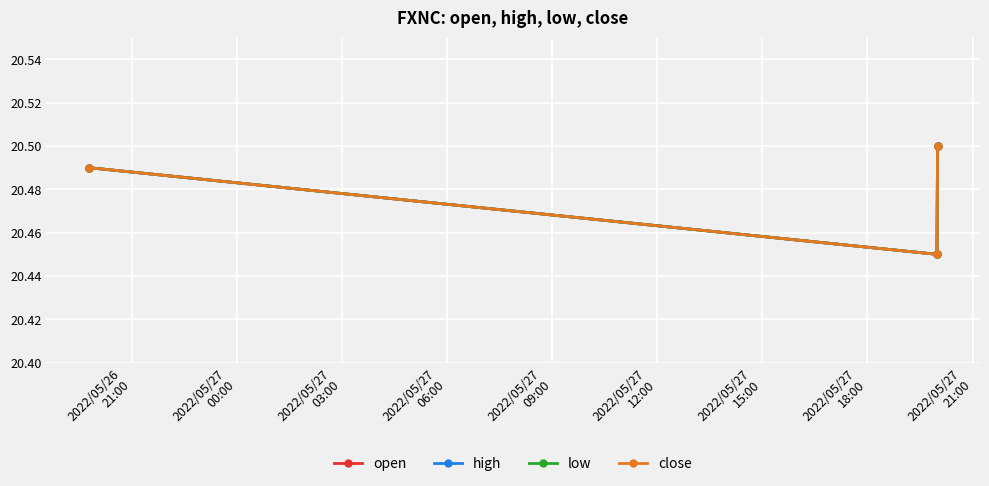

Is this an area chart (filled region under the line)?

No